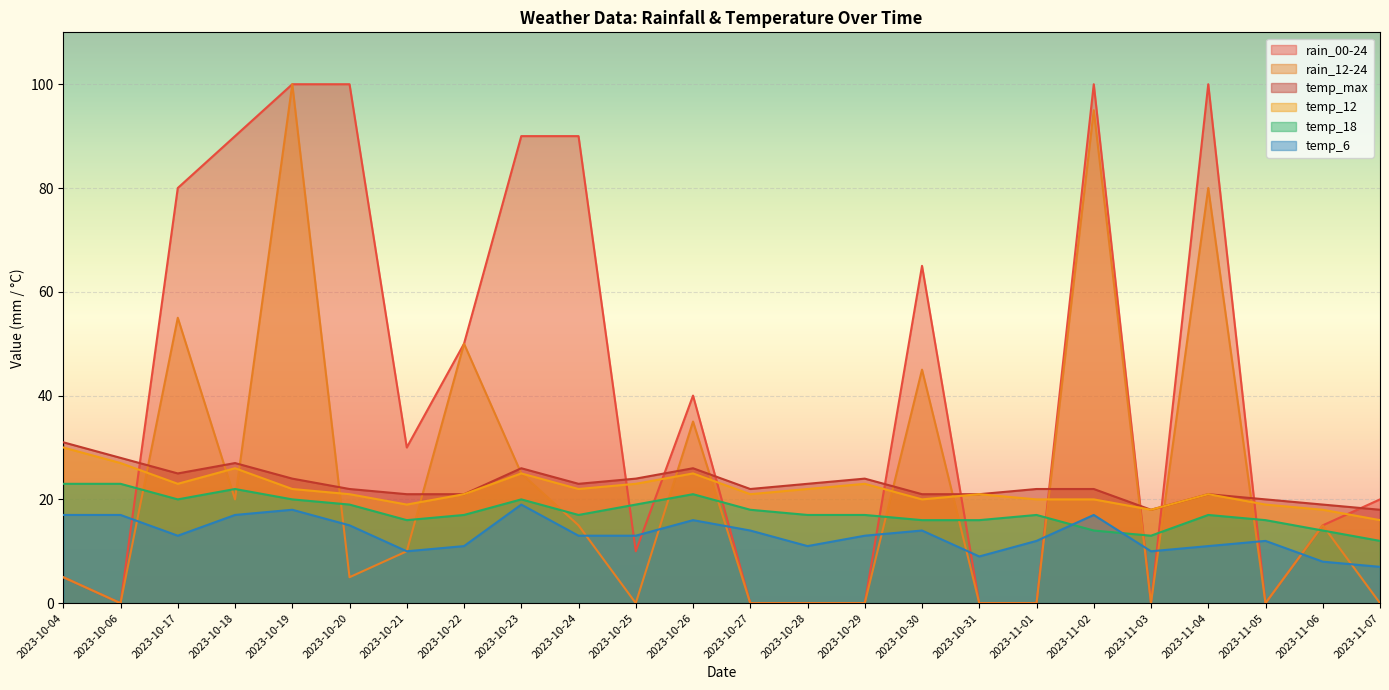

How many interior local peaks does the temp_18 series have?

5